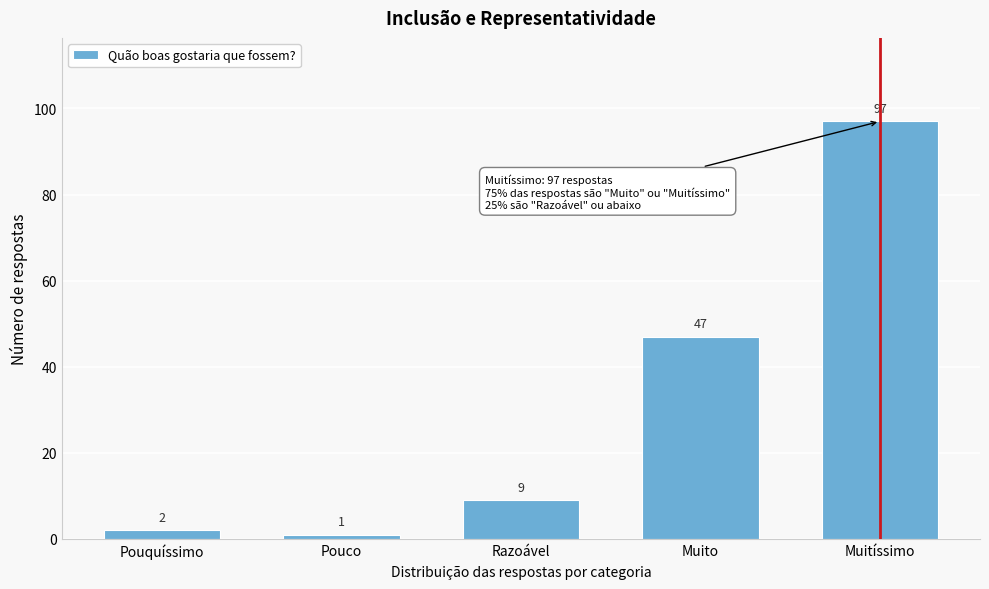

Reading left to right, extract all data points from this chart.

Pouquíssimo=2	Pouco=1	Razoável=9	Muito=47	Muitíssimo=97